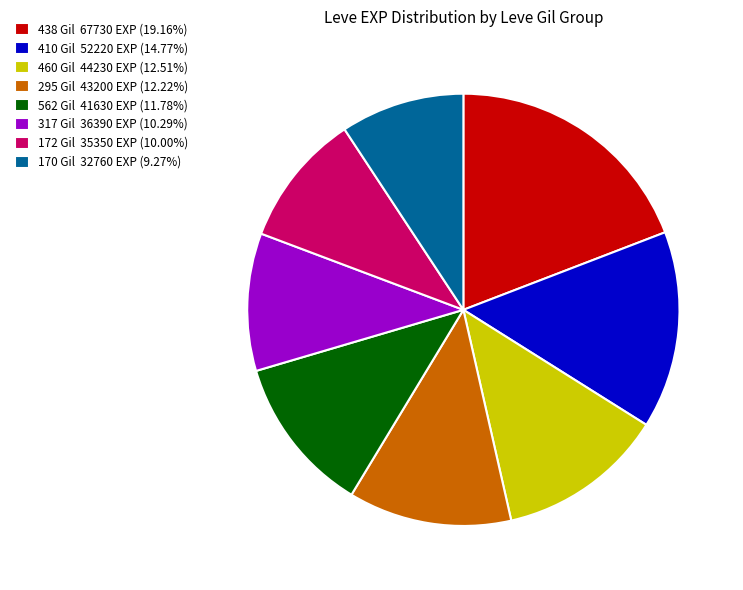

Approximately how many times larger is the value at 172 Gil 35350 EXP (10.00%) compared to 562 Gil 41630 EXP (11.78%)?

0.8